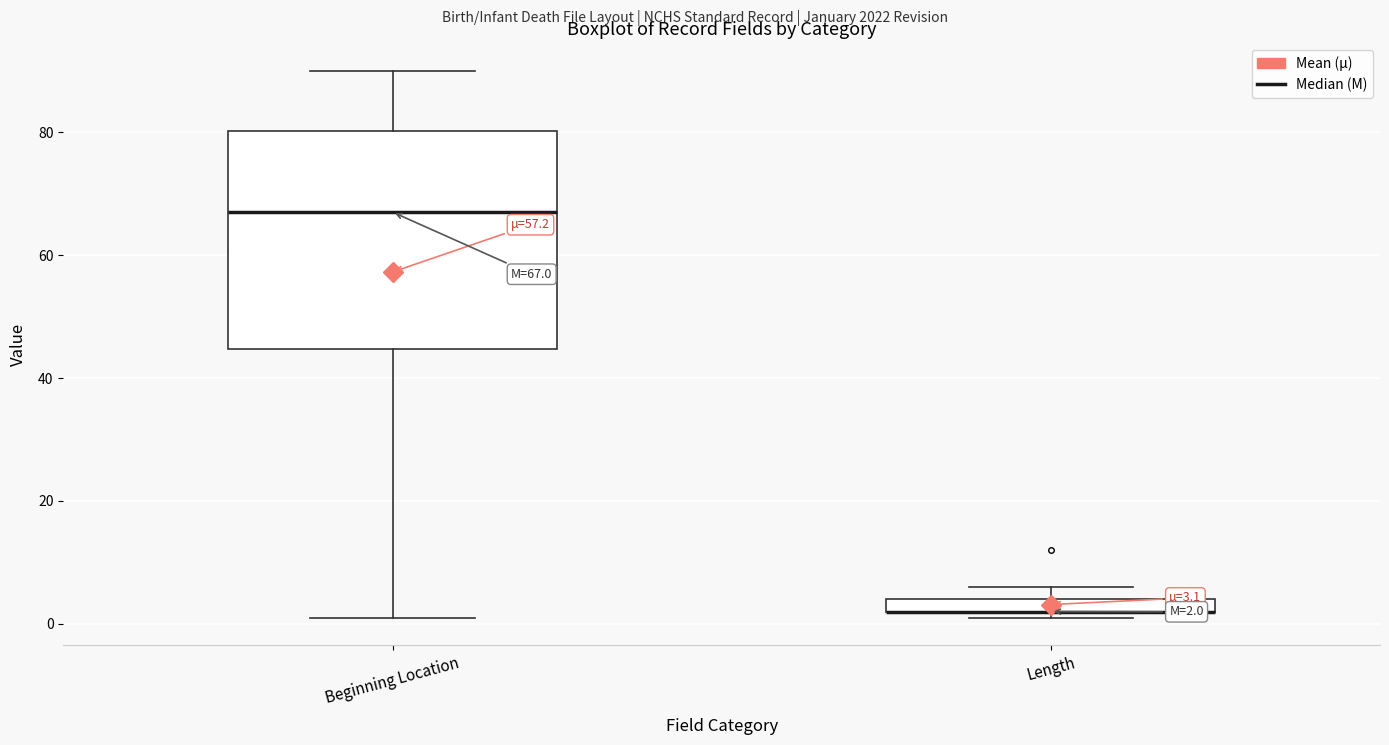

Comparing the boxes themselves (not the whiskers), which one is the tallest?

Beginning Location